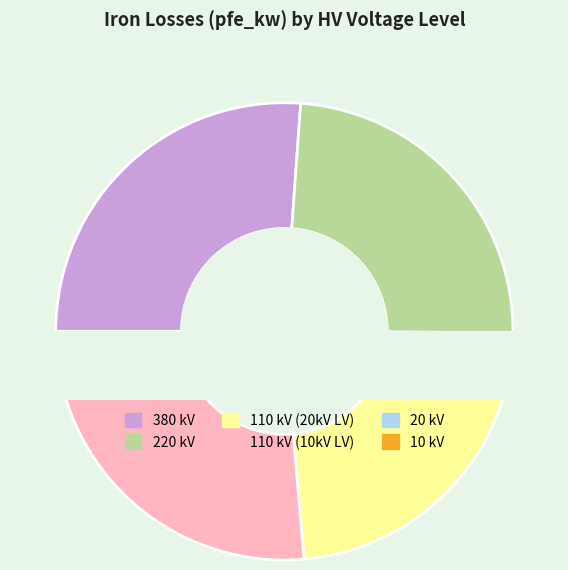

Which slice is the smallest?

110